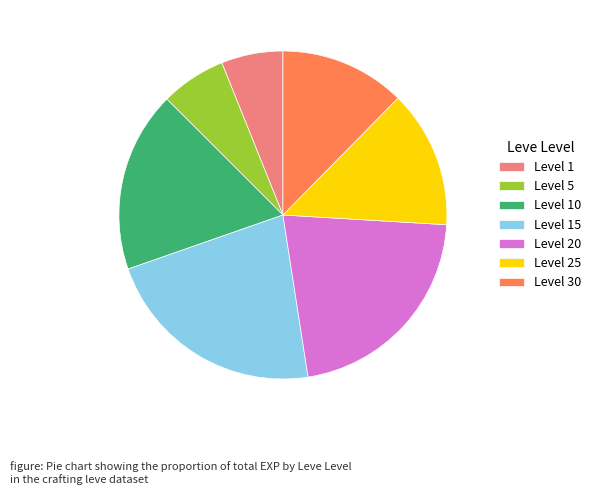

Combined, do Level 1 and Level 15 account for over 50%?

No